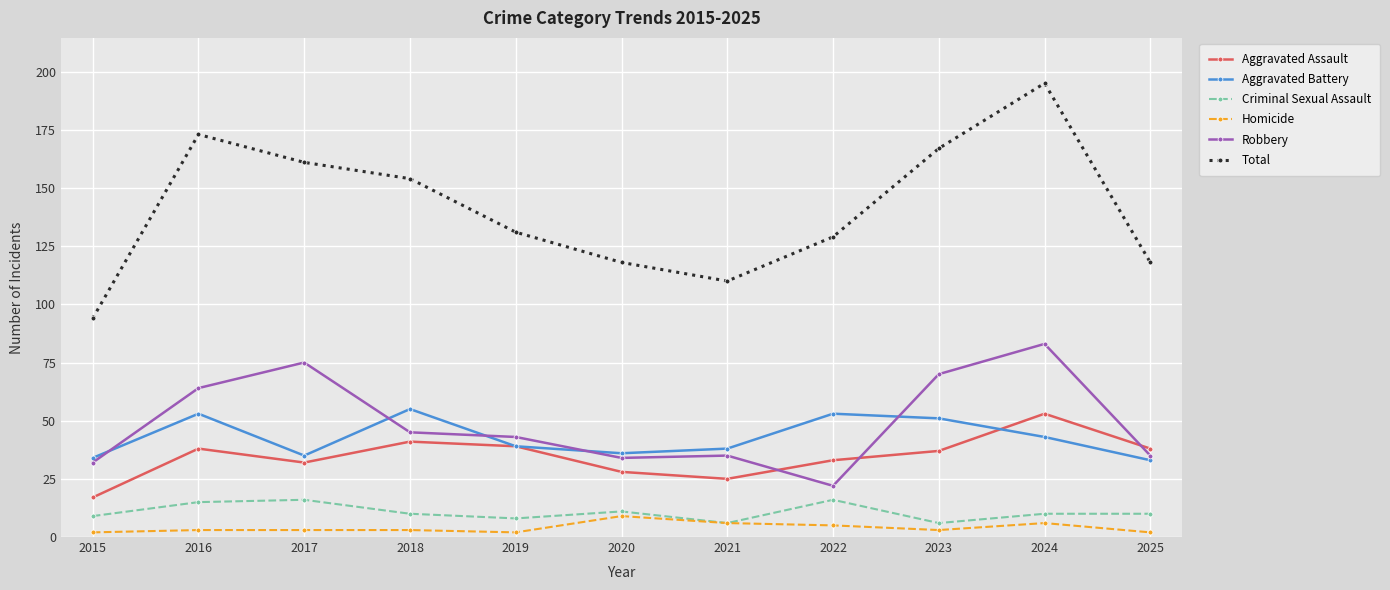

Reading left to right, extract all data points from this chart.

Aggravated Assault: 2015=17	2016=38	2017=32	2018=41	2019=39	2020=28	2021=25	2022=33	2023=37	2024=53	2025=38
Aggravated Battery: 2015=34	2016=53	2017=35	2018=55	2019=39	2020=36	2021=38	2022=53	2023=51	2024=43	2025=33
Criminal Sexual Assault: 2015=9	2016=15	2017=16	2018=10	2019=8	2020=11	2021=6	2022=16	2023=6	2024=10	2025=10
Homicide: 2015=2	2016=3	2017=3	2018=3	2019=2	2020=9	2021=6	2022=5	2023=3	2024=6	2025=2
Robbery: 2015=32	2016=64	2017=75	2018=45	2019=43	2020=34	2021=35	2022=22	2023=70	2024=83	2025=35
Total: 2015=94	2016=173	2017=161	2018=154	2019=131	2020=118	2021=110	2022=129	2023=167	2024=195	2025=118